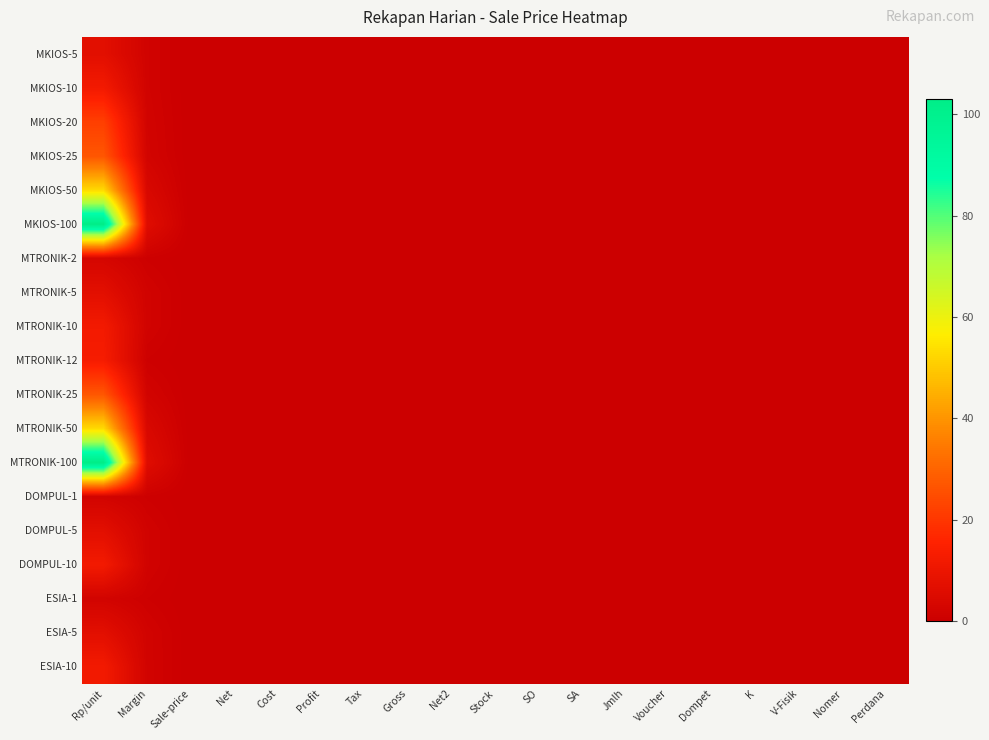

List the series in order of their peak value, highest first.

MKIOS-100, MTRONIK-100, MKIOS-50, MTRONIK-50, MKIOS-25, MTRONIK-25, MKIOS-20, MTRONIK-12, MKIOS-10, MTRONIK-10, DOMPUL-10, ESIA-10, MKIOS-5, MTRONIK-5, DOMPUL-5, ESIA-5, MTRONIK-2, DOMPUL-1, ESIA-1